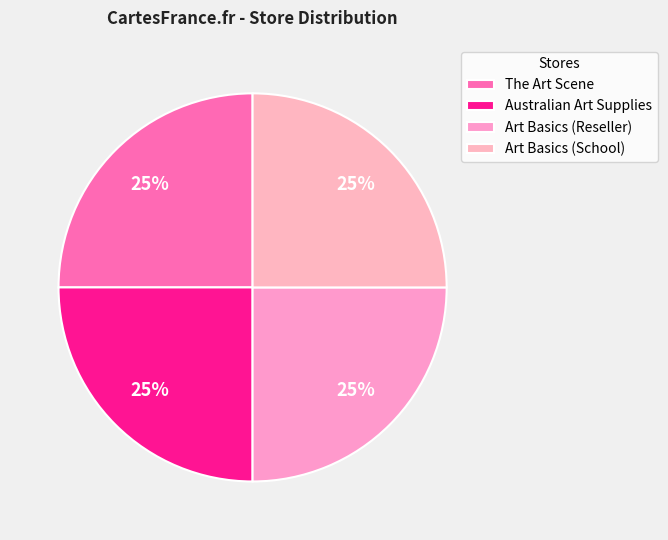

What is the largest slice in the pie chart?

The Art Scene